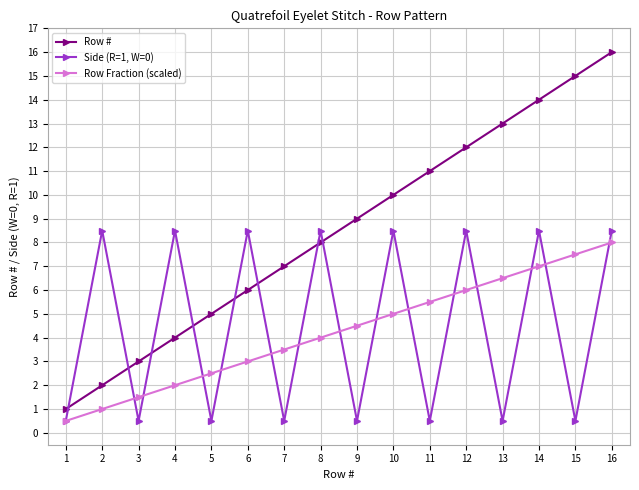

How many distinct data groups are displayed?

3